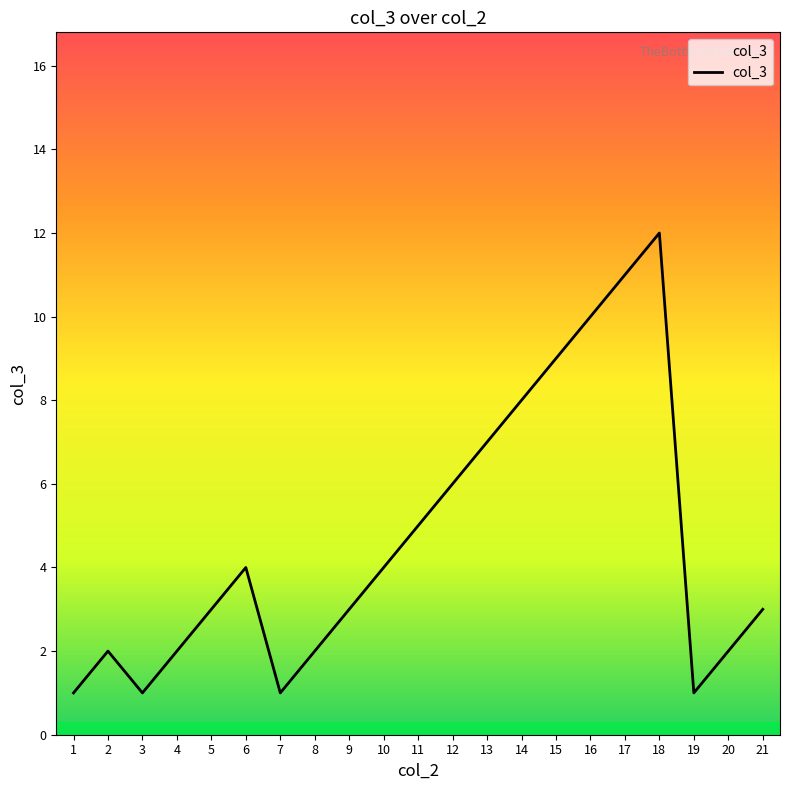

At which category does the data reach its first local peak?

2